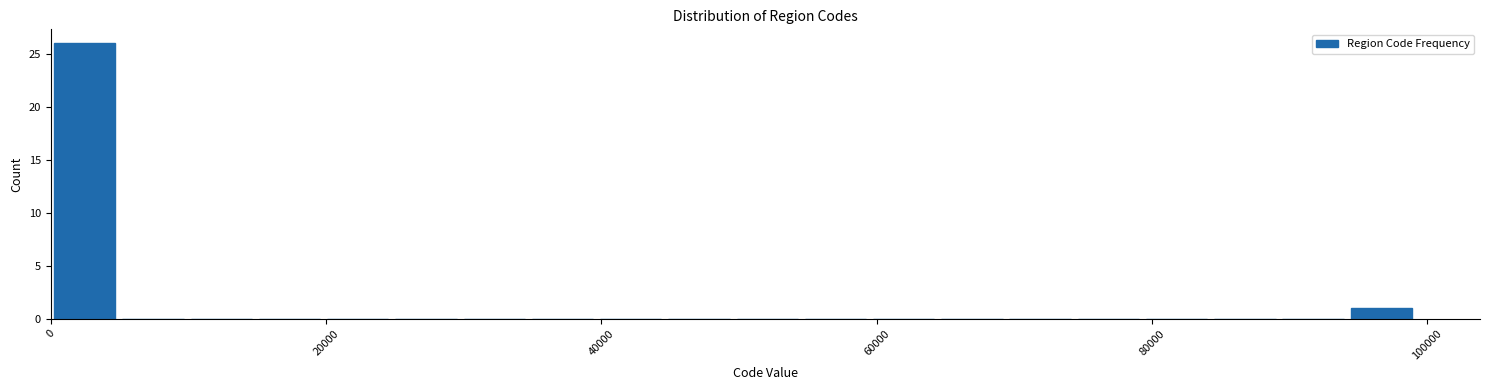

Around what value on the x-axis is the tallest bar? Give the approximate position of its centre, as read against the axis.

2000